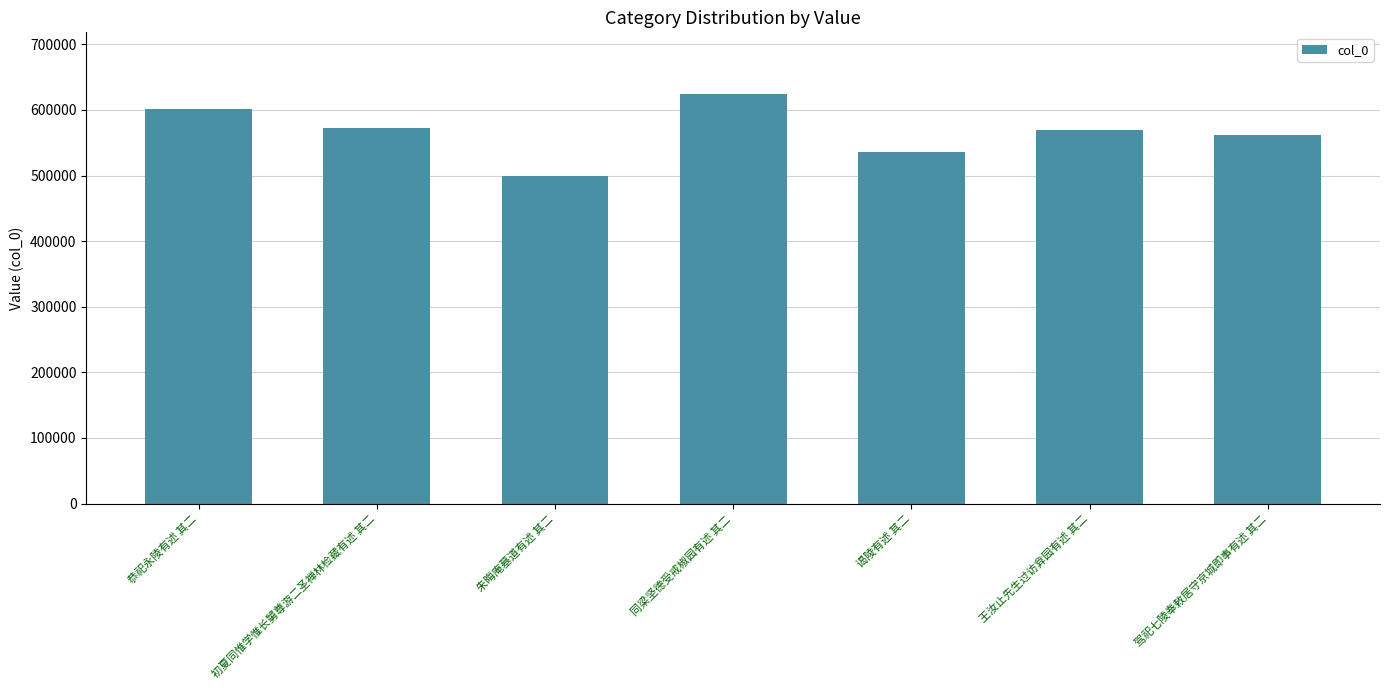

What is the sum of all values?

3966331